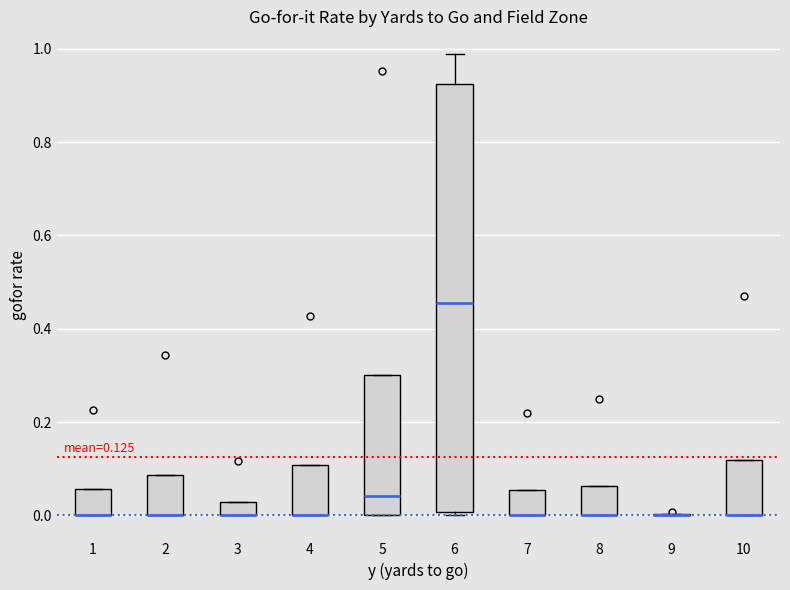

Which box is the tallest, from its lower edge to its upper edge?

6